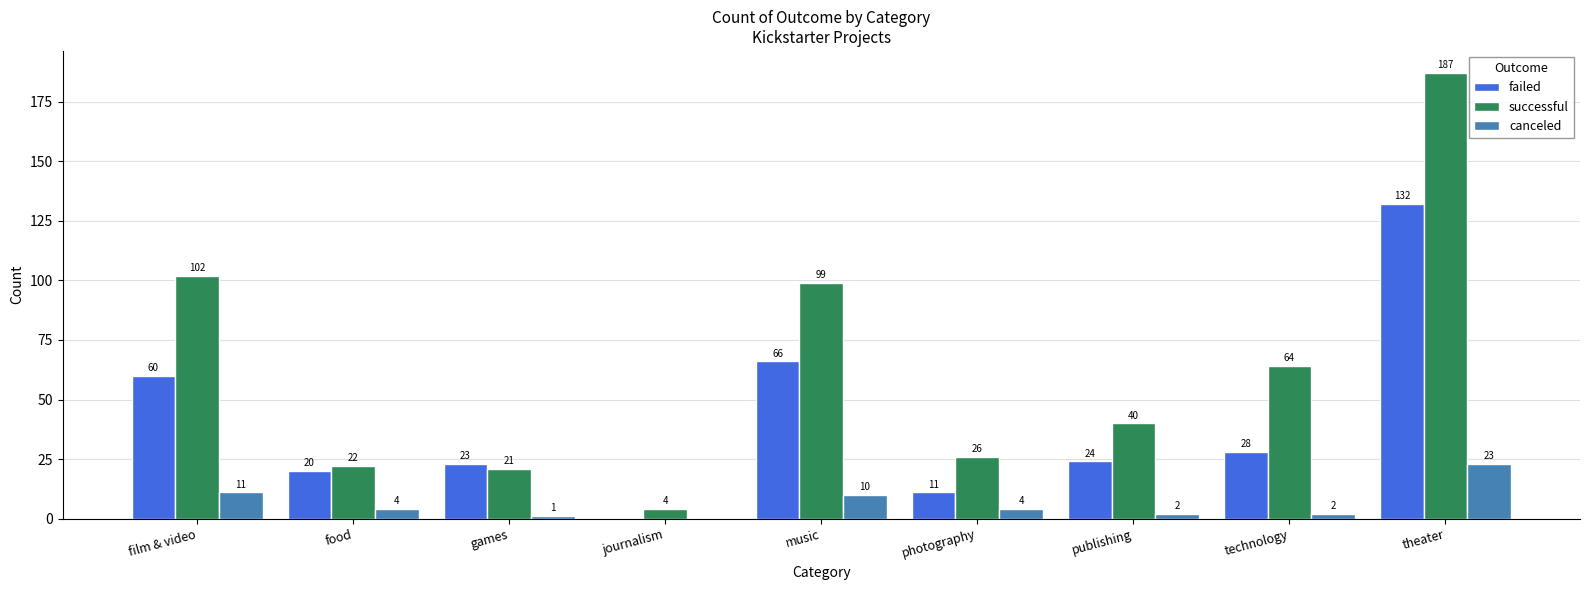

Is it true that successful equals 102 at film & video?

True